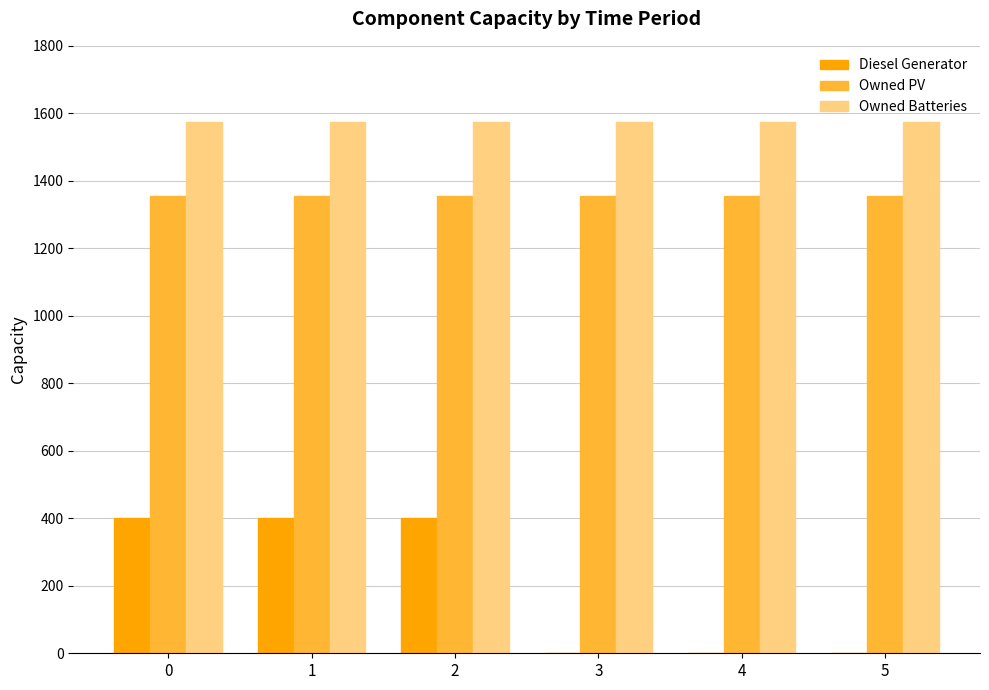

How many groups of bars are there?

6